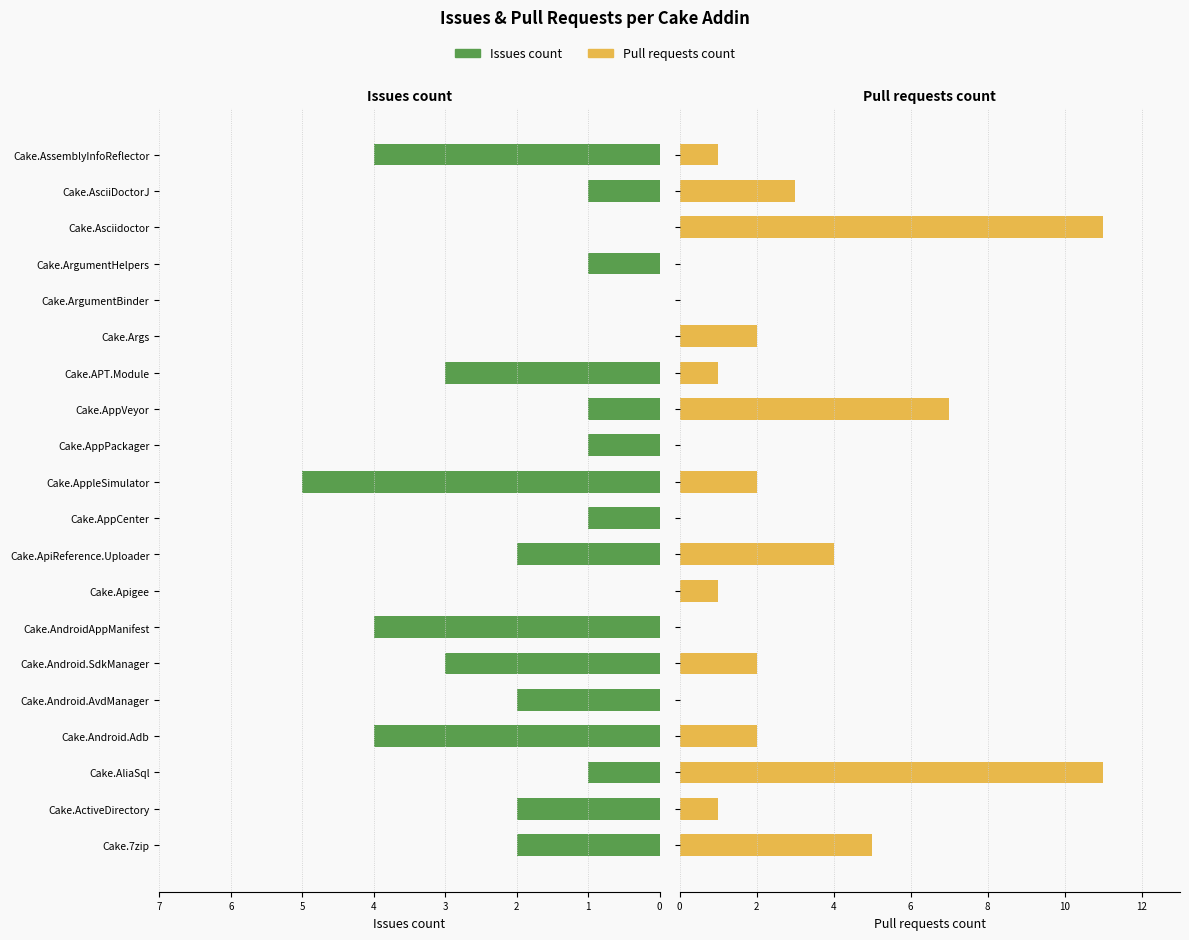

At 1, list the series in order from largest to smallest.

Issues count, Pull requests count